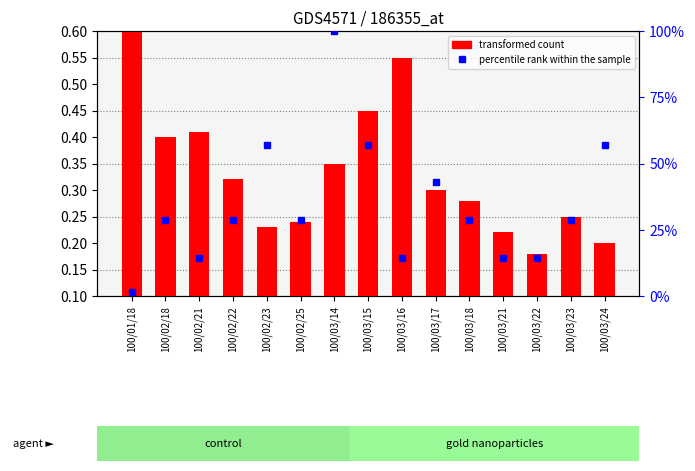

What is the label of the 2nd bar from the left?

100/02/18